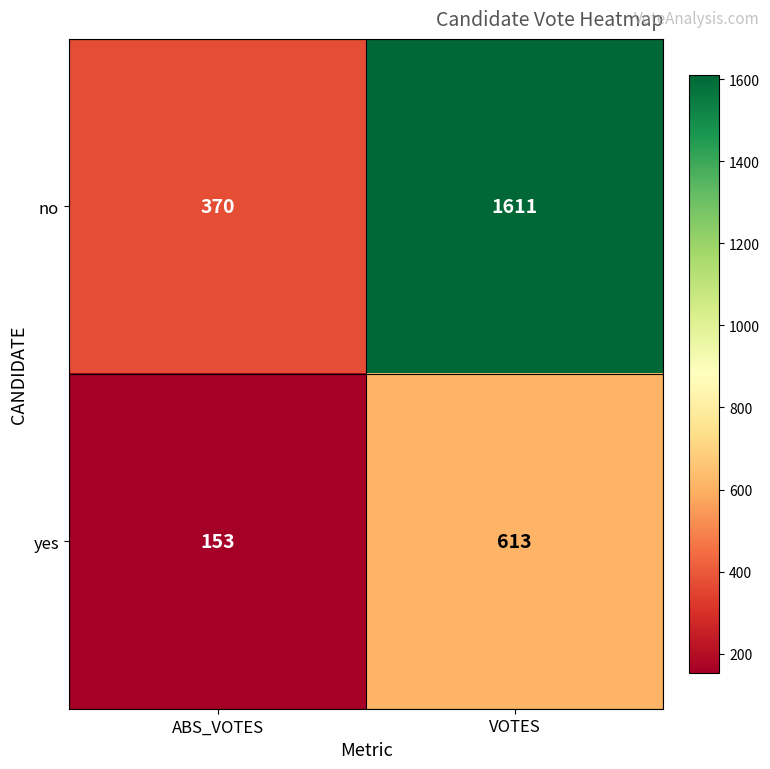

At VOTES, list the series in order from smallest to largest.

yes, no